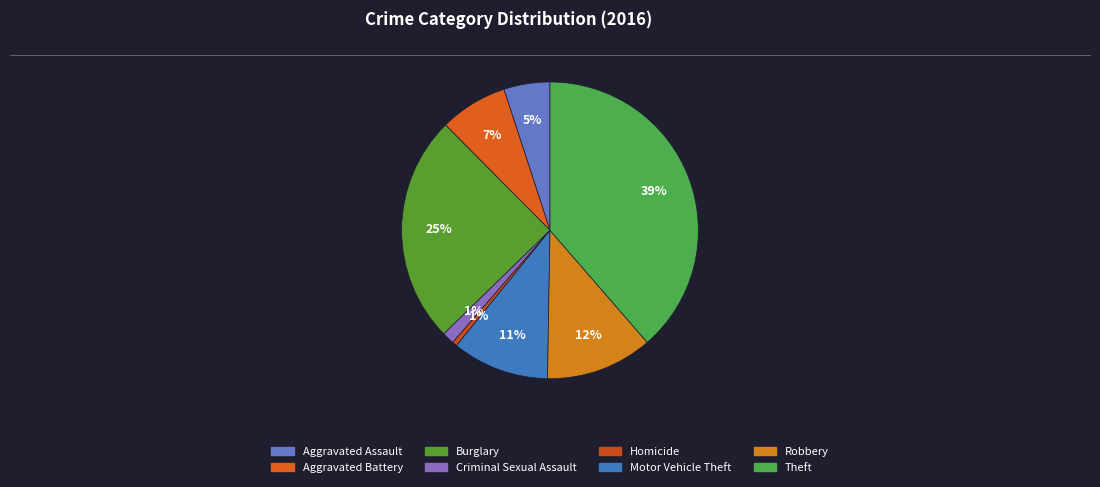

Is the sum of Theft and Homicide greater than half?

No